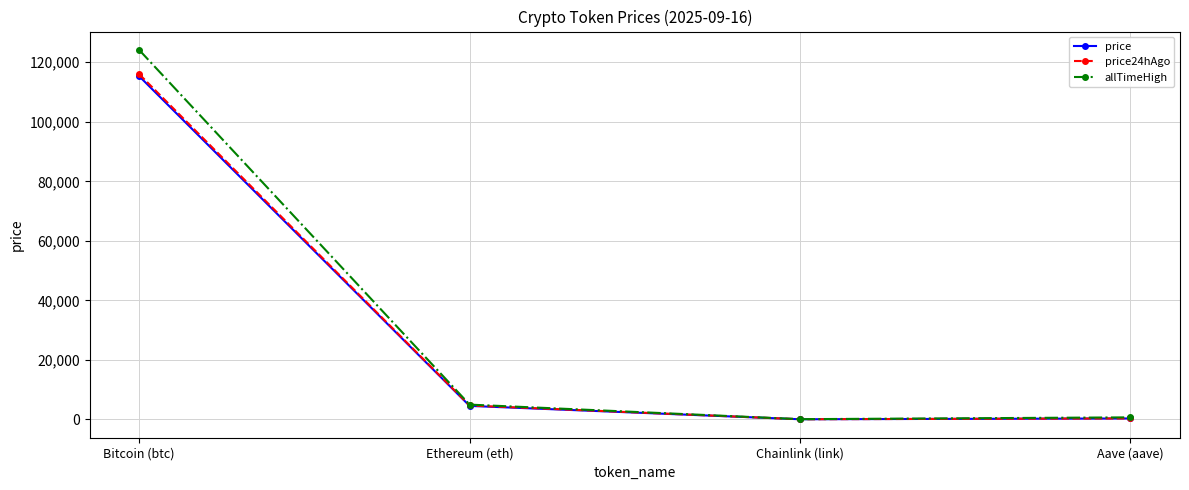

Is the value of price at Chainlink (link) greater than the value of allTimeHigh at Bitcoin (btc)?

No